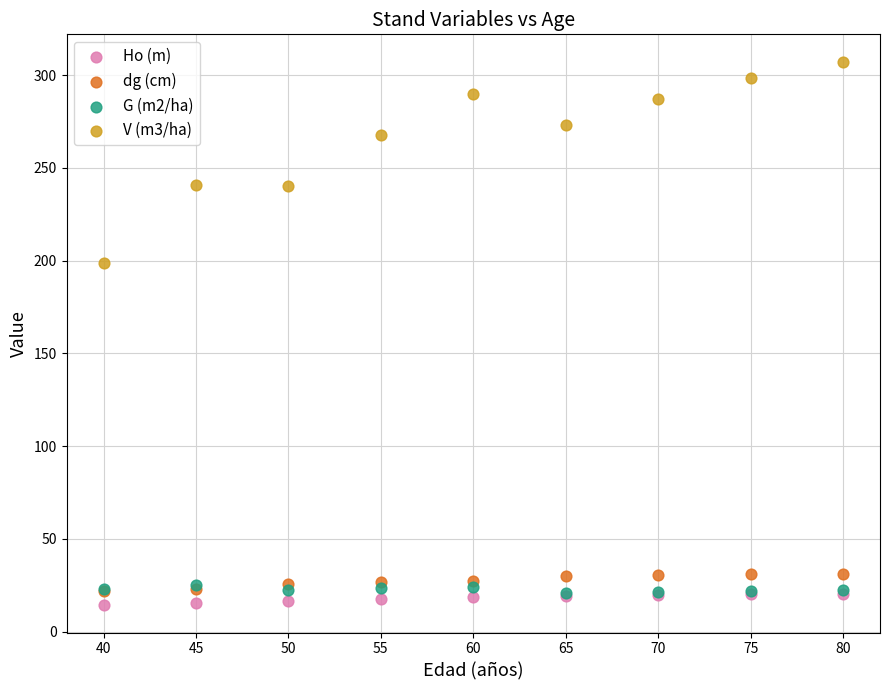

Across all series, what Y value is closest to 160?

198.5